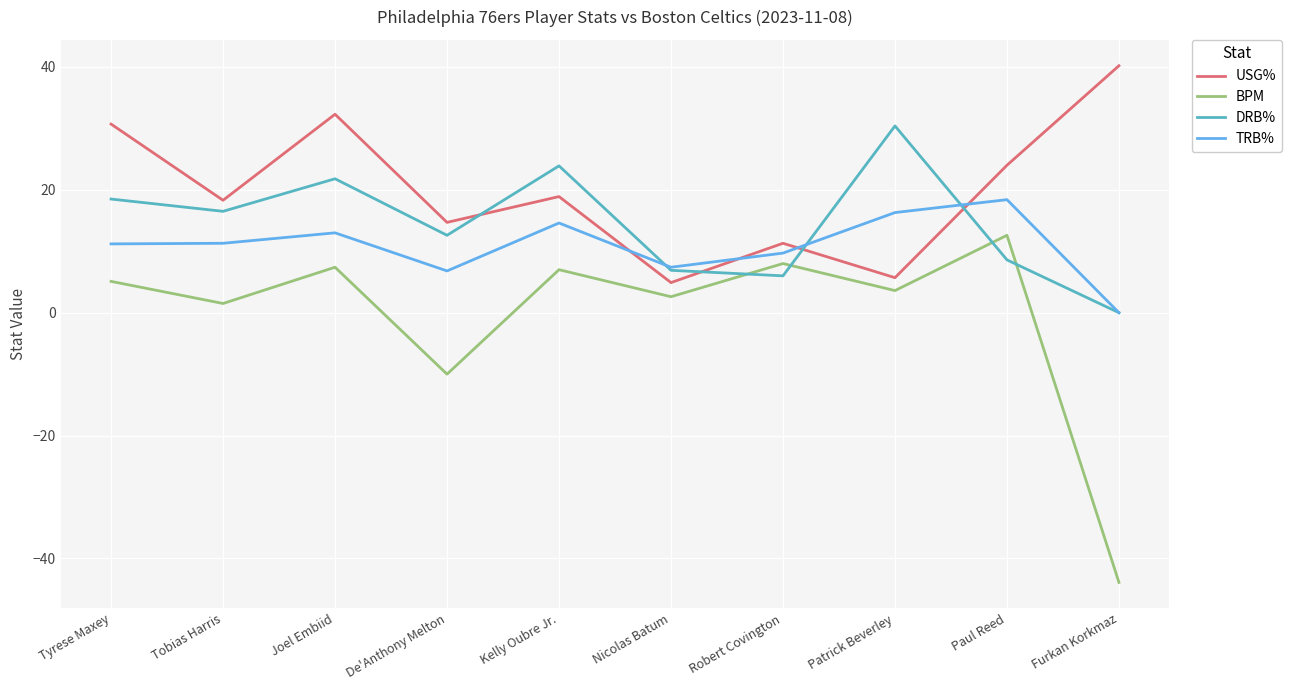

What is the smallest value displayed?

-43.9